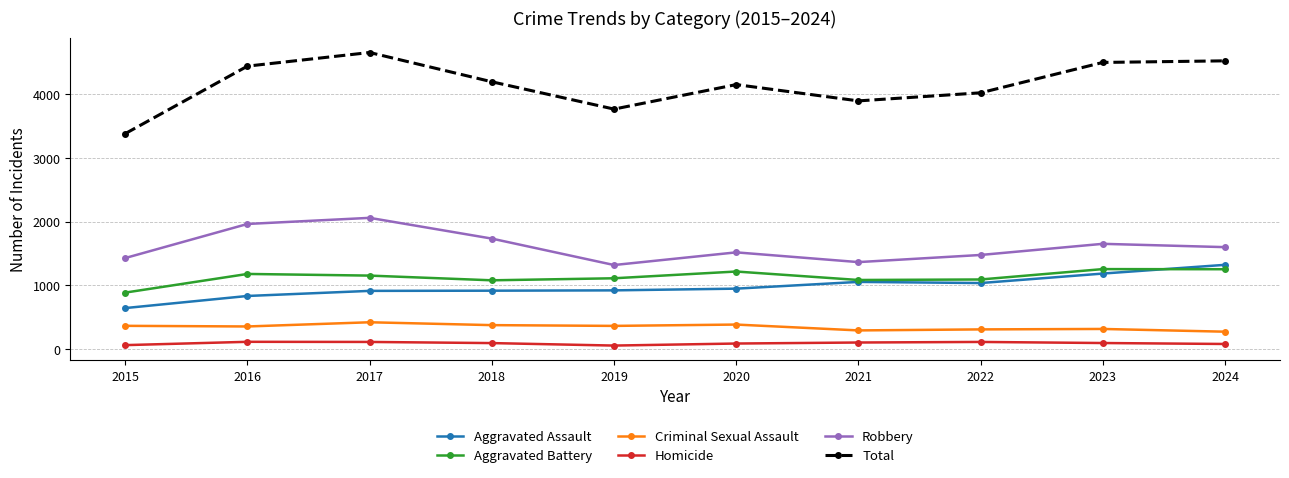

At 2020, list the series in order from smallest to largest.

Homicide, Criminal Sexual Assault, Aggravated Assault, Aggravated Battery, Robbery, Total